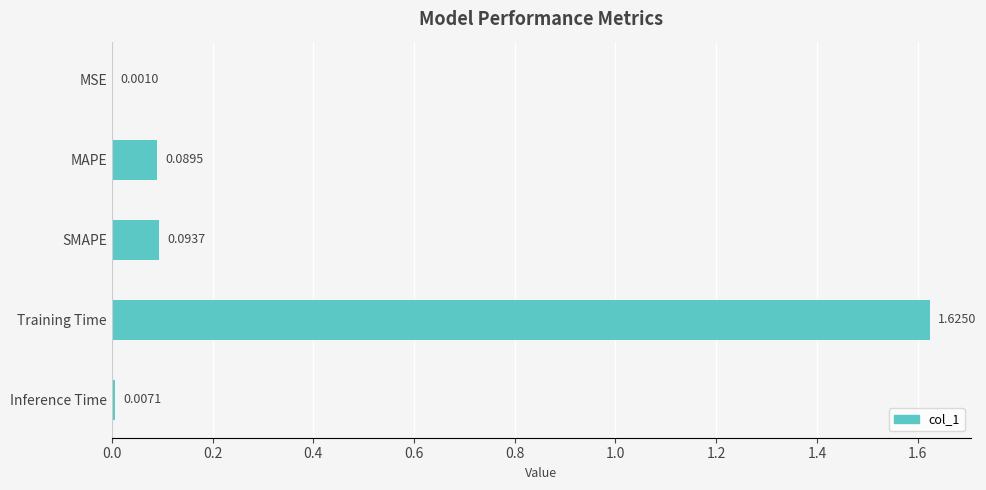

What is the change in value from SMAPE to Training Time?

+1.5